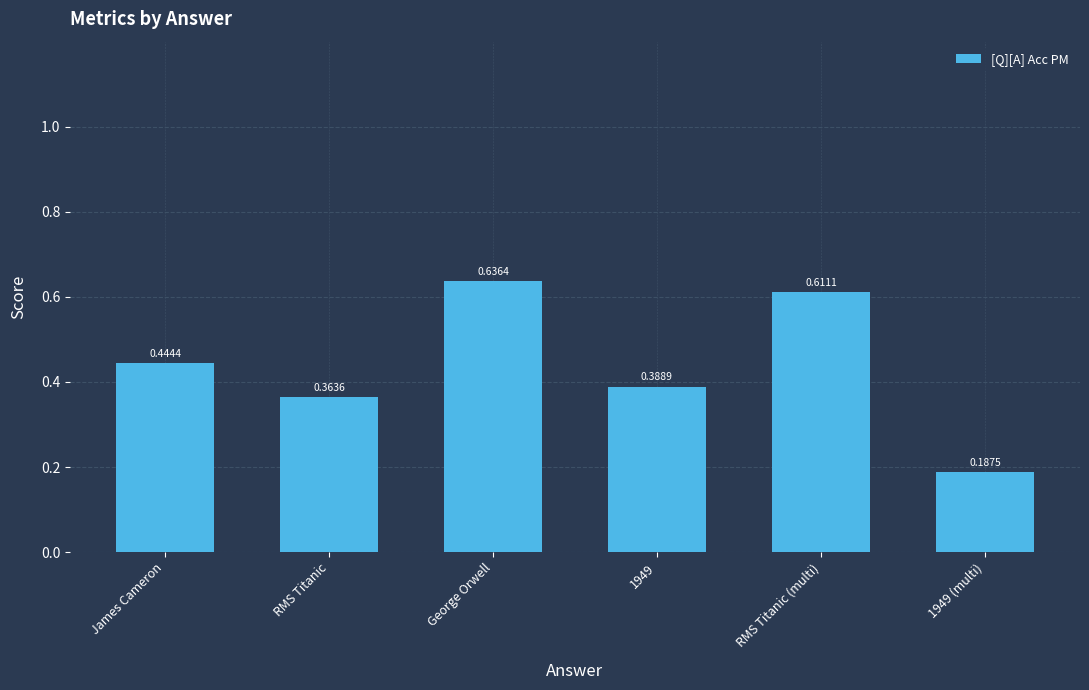

At which category does the chart reach its peak across all series?

George Orwell